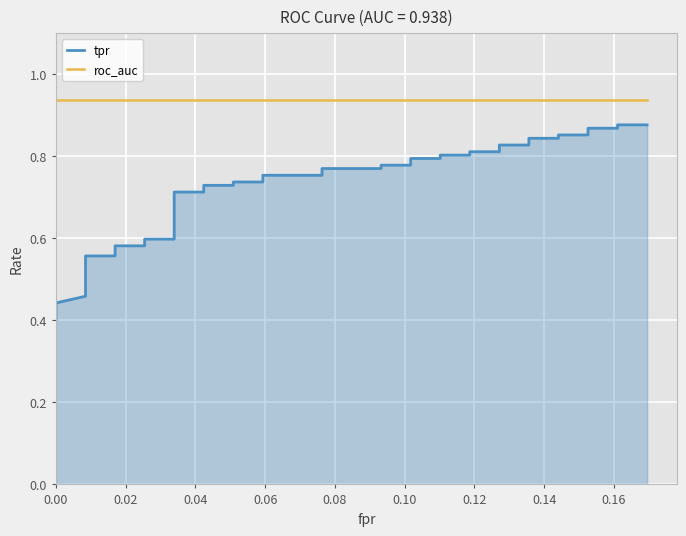

True or false: roc_auc and tpr cross at least once.

False